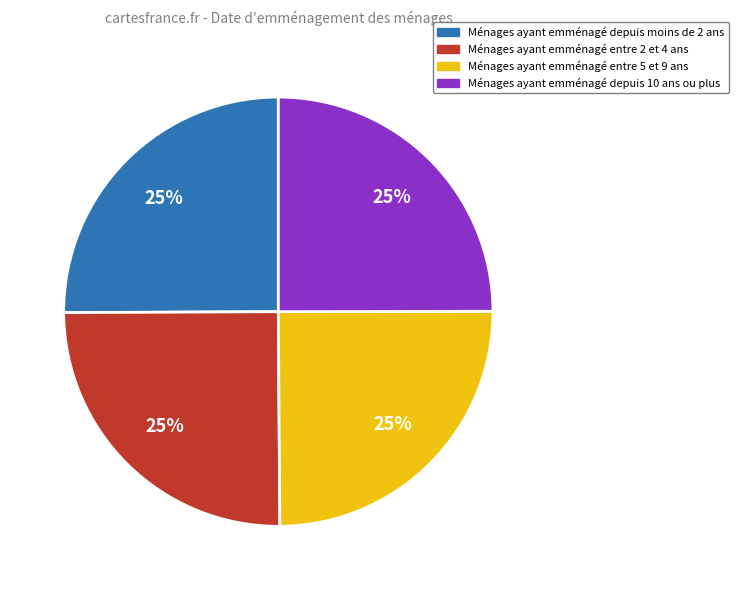

To the nearest percent, what is the average slice percentage?

25%